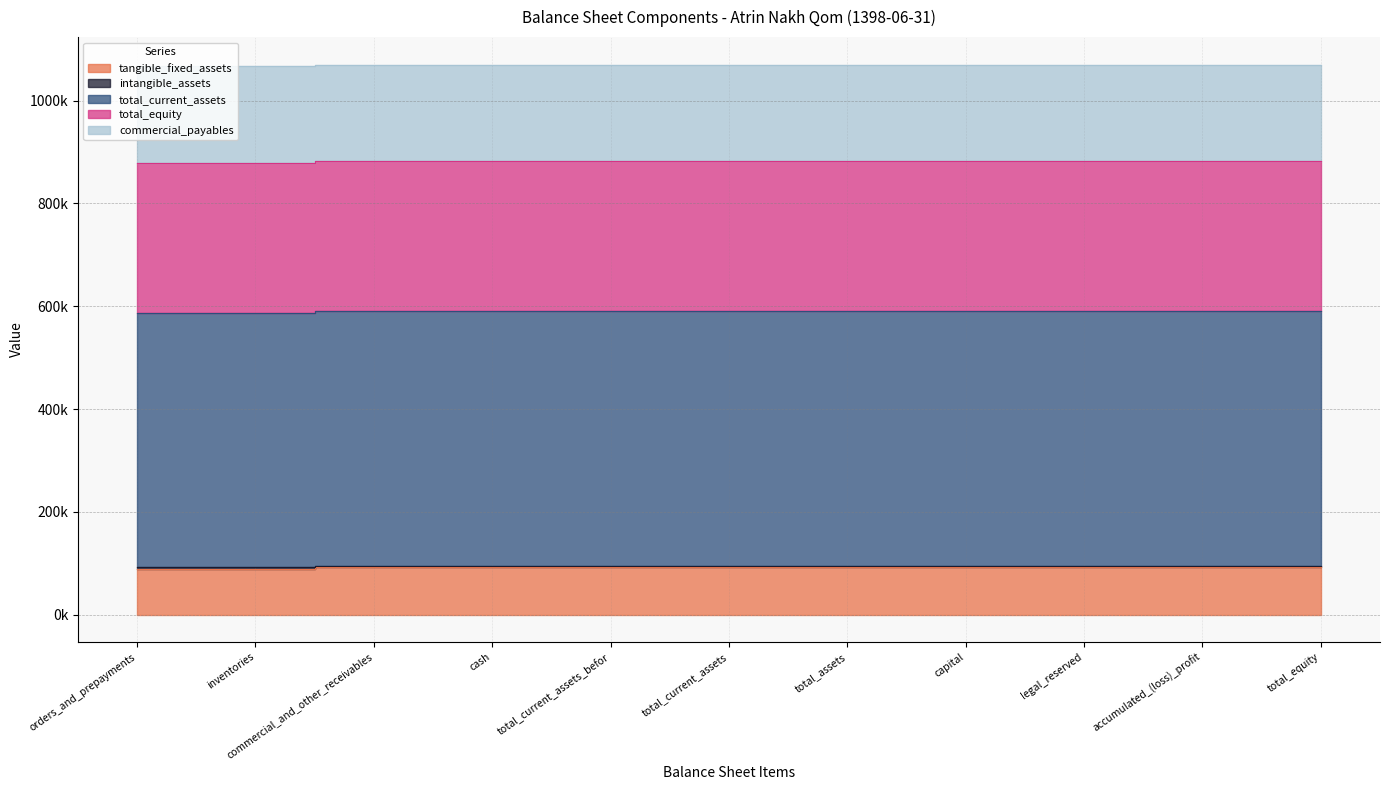

At which category is the sum across all series the highest?

commercial_and_other_receivables